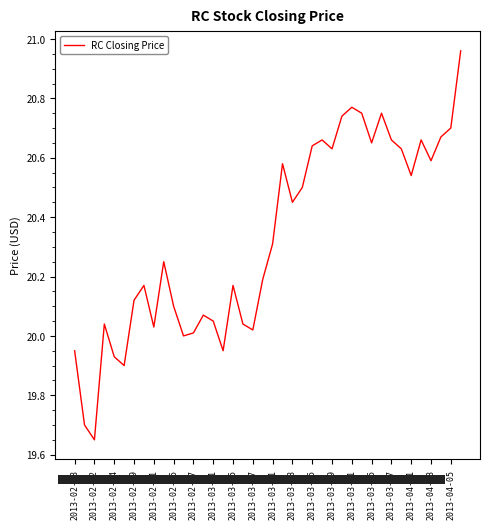

What is the difference between the maximum and minimum values?

1.3